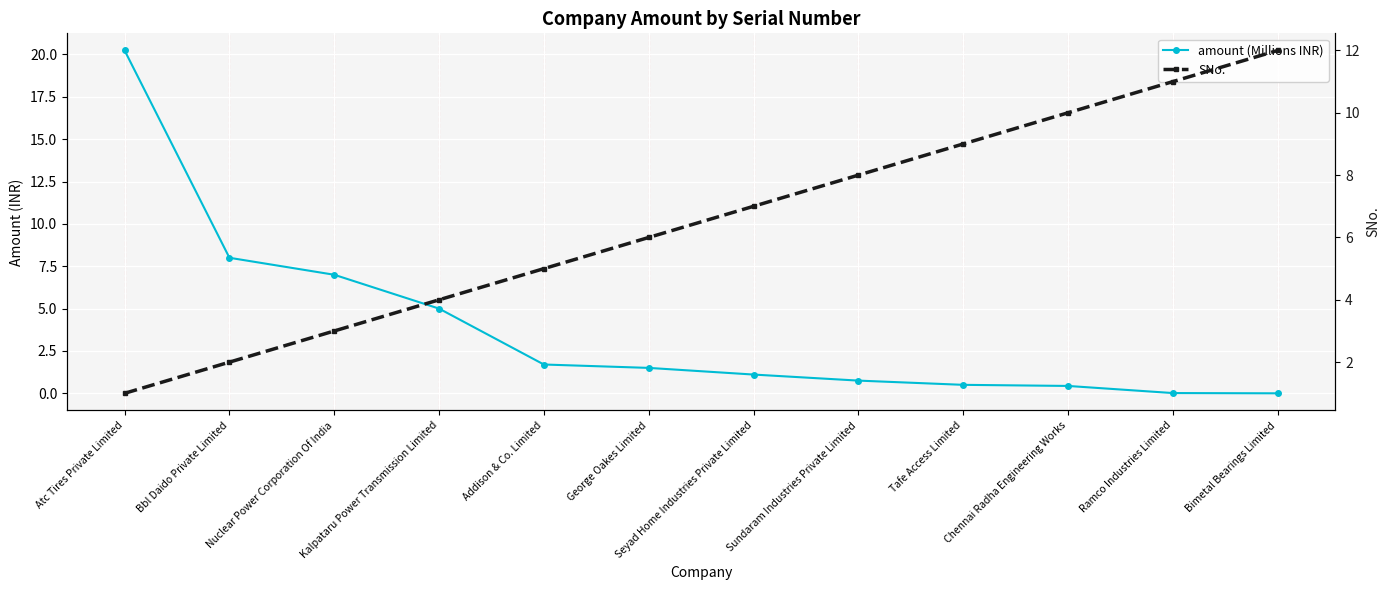

How many categories are shown in the chart?

12